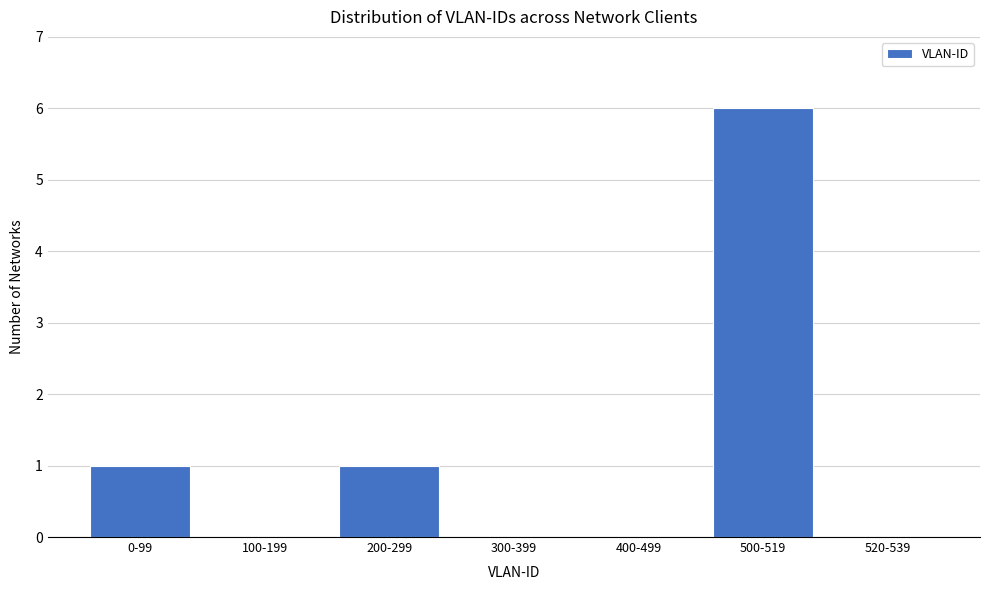

Reading left to right, list all the values displayed in this chart.

0-99=1	100-199=0	200-299=1	300-399=0	400-499=0	500-519=6	520-539=0